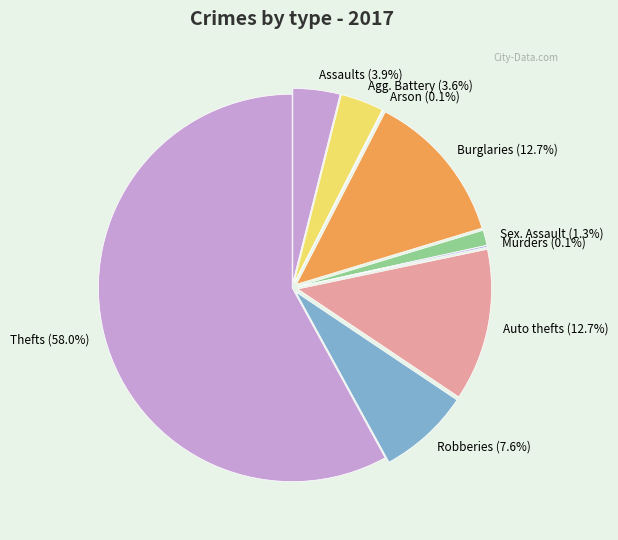

Is the sum of Homicide and Burglary greater than half?

No